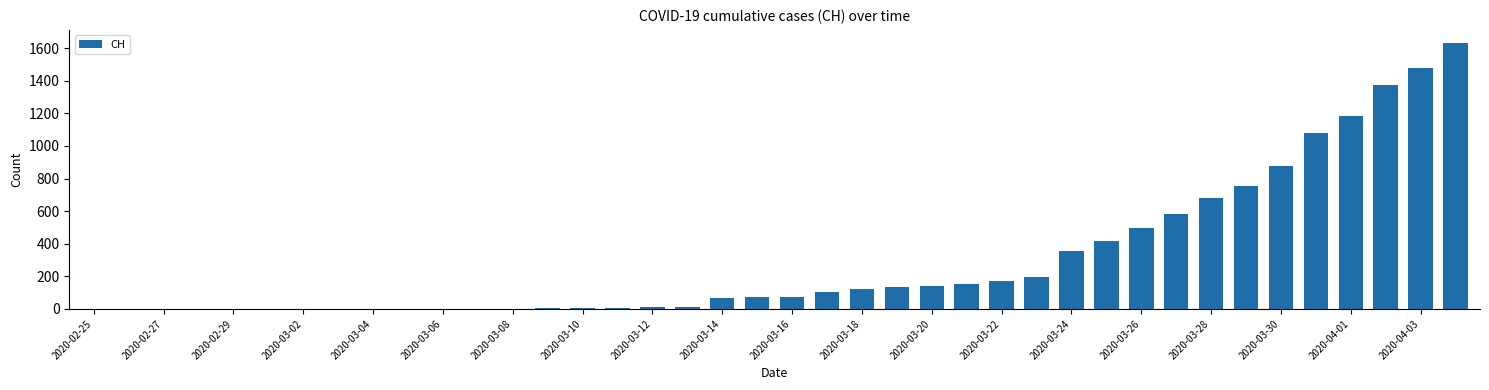

What is the maximum value shown in the chart?

1630